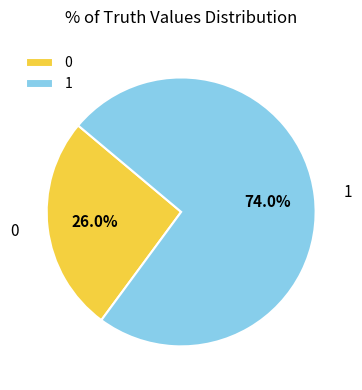

Which slice is the largest?

1